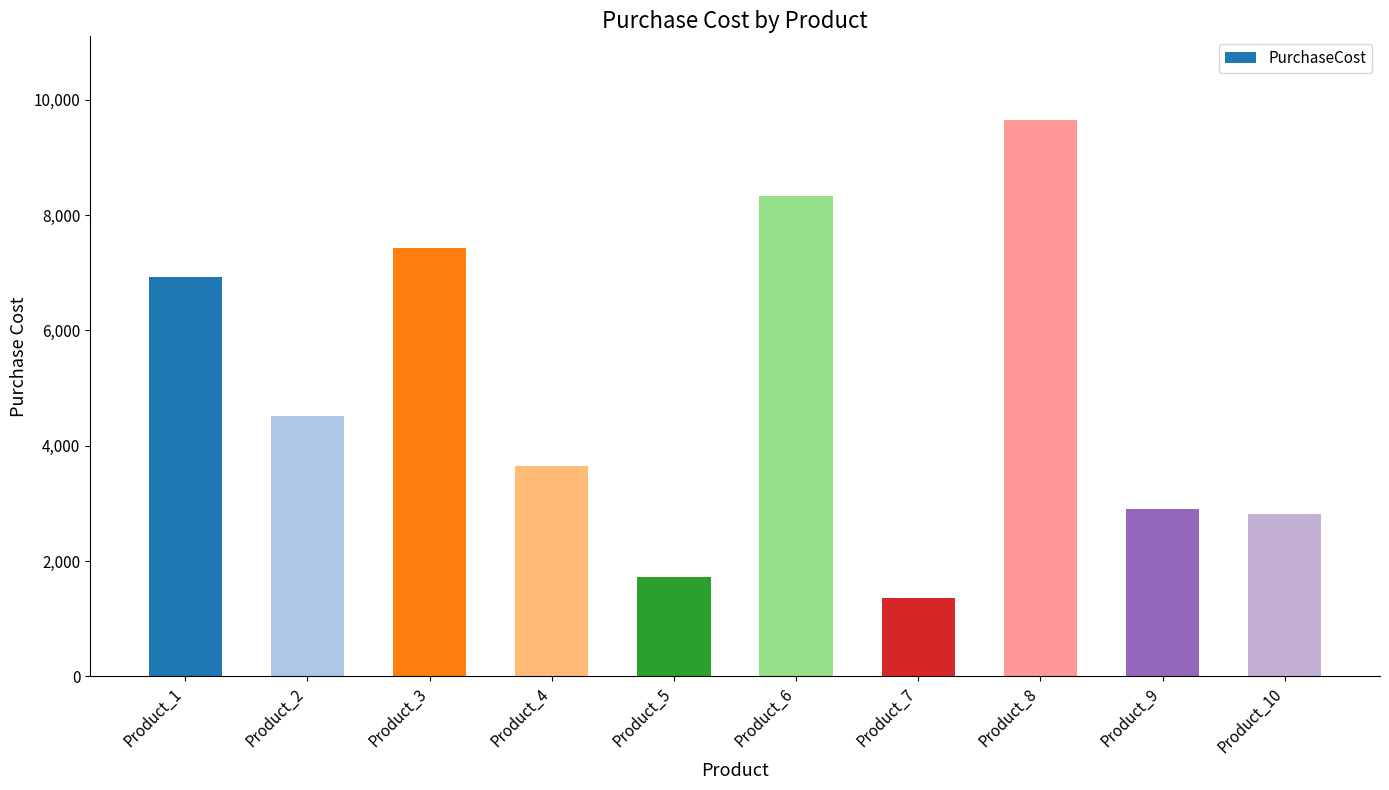

Between Product_5 and Product_1, which is larger?

Product_1